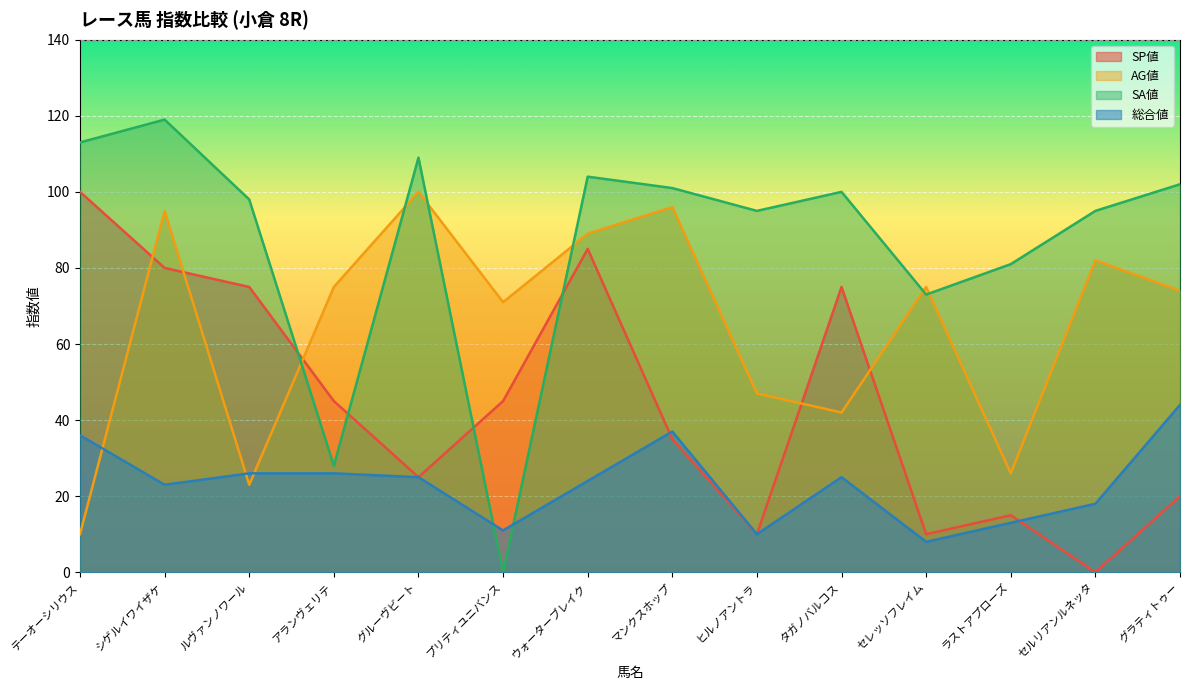

What is the label of the 7th point from the right?

マンクスホップ